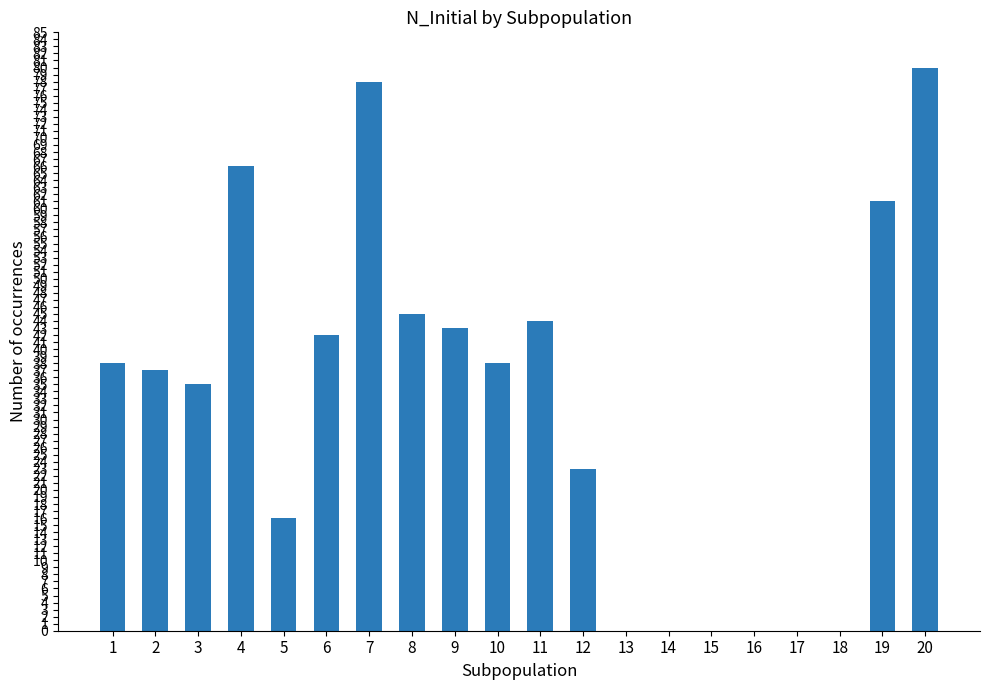

The chart shows a value of 114 at 4. True or false?

False